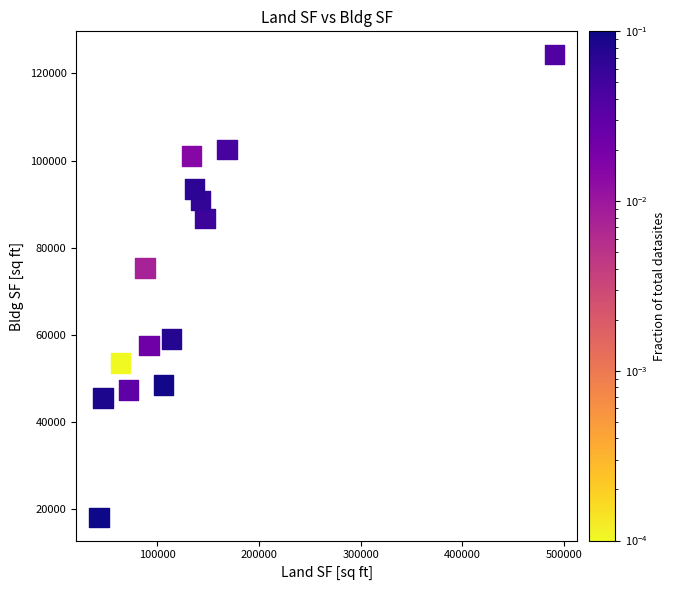

What Y value in the scatter plot is closest to 71241?

75369